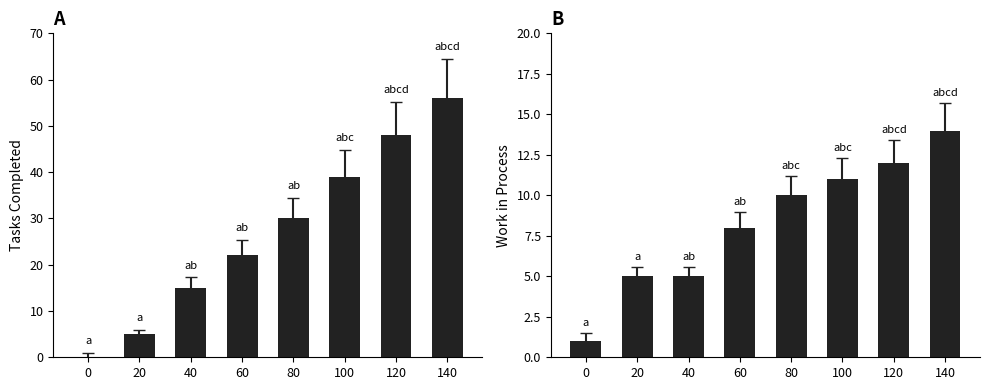

What is the value of the work_in_process bar at the 4th from the left?

8